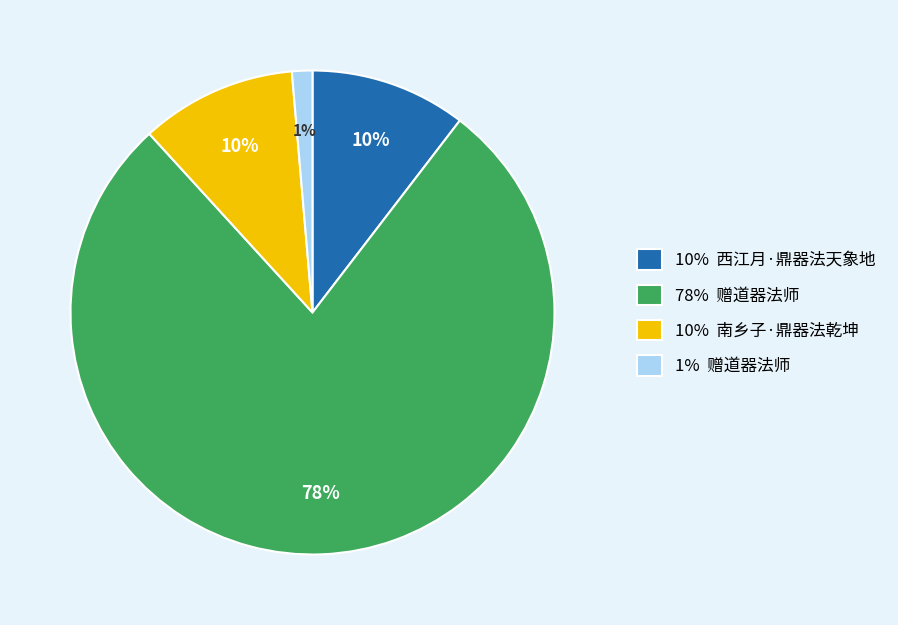

Is there any slice that represents more than half of the pie?

Yes